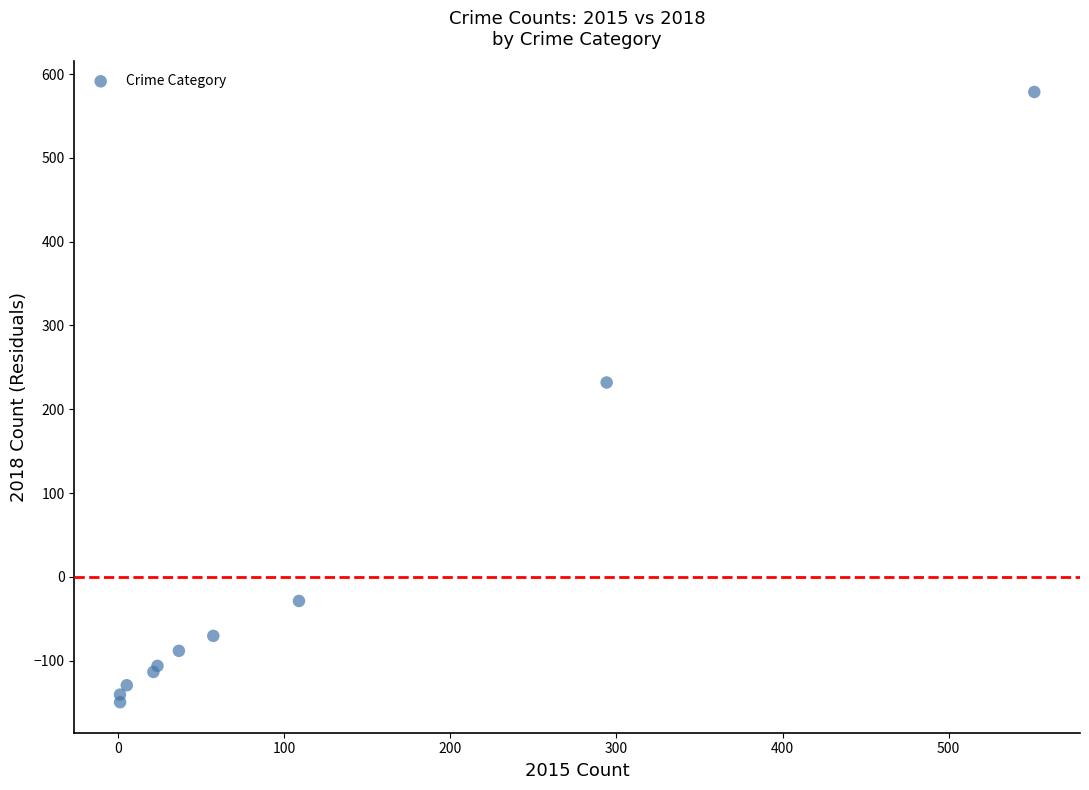

What Y value in the scatter plot is closest to 214?

232.0